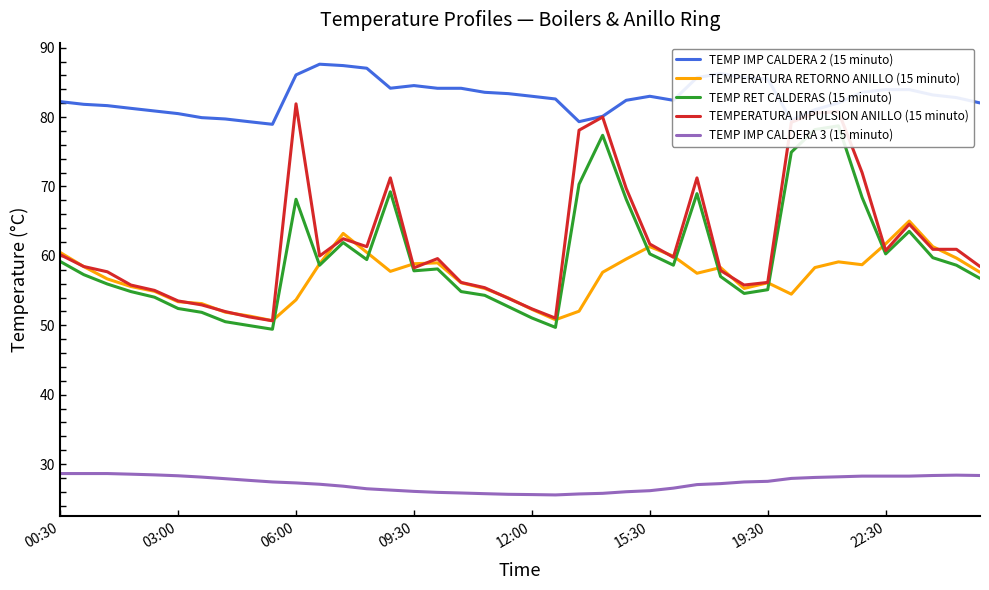

What is the approximate value of TEMP RET CALDERAS (15 minuto) at 27?

69.0